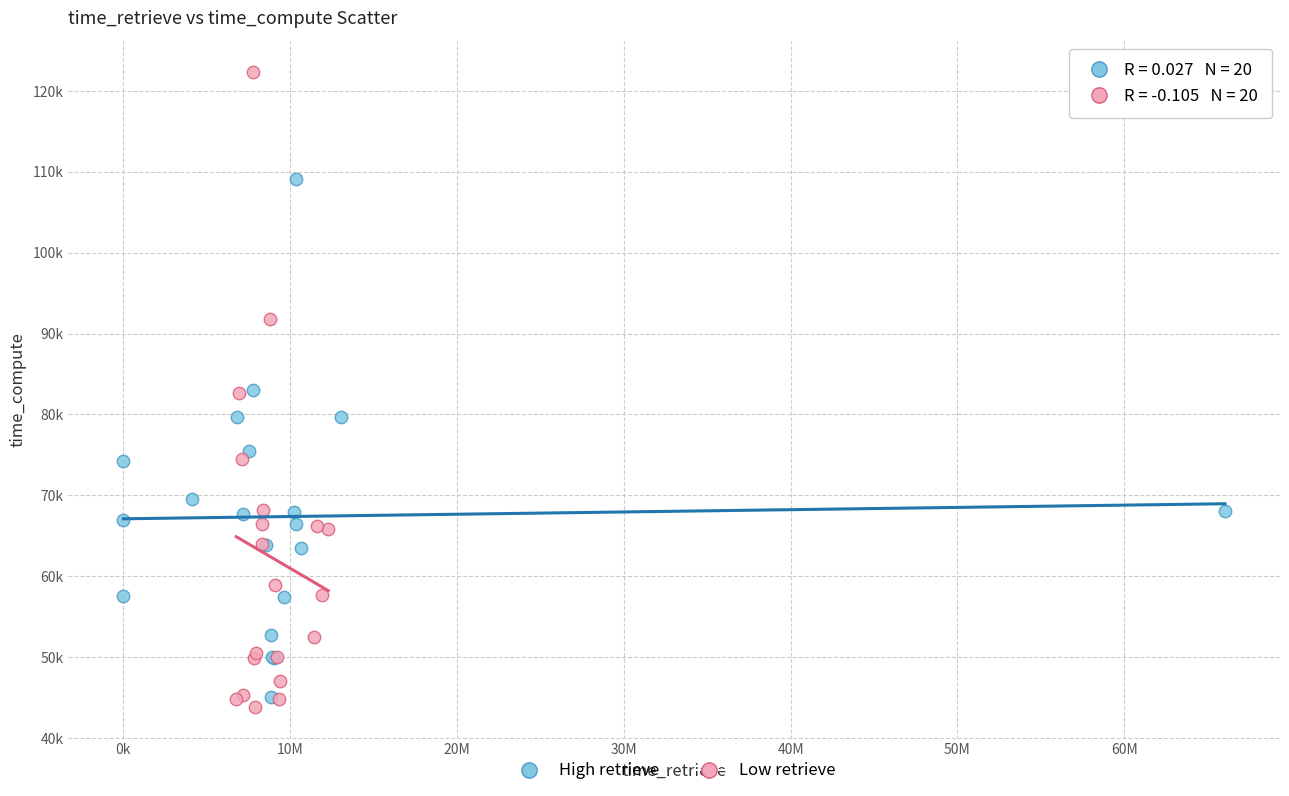

What are all the series names shown in the legend?

High retrieve, Low retrieve